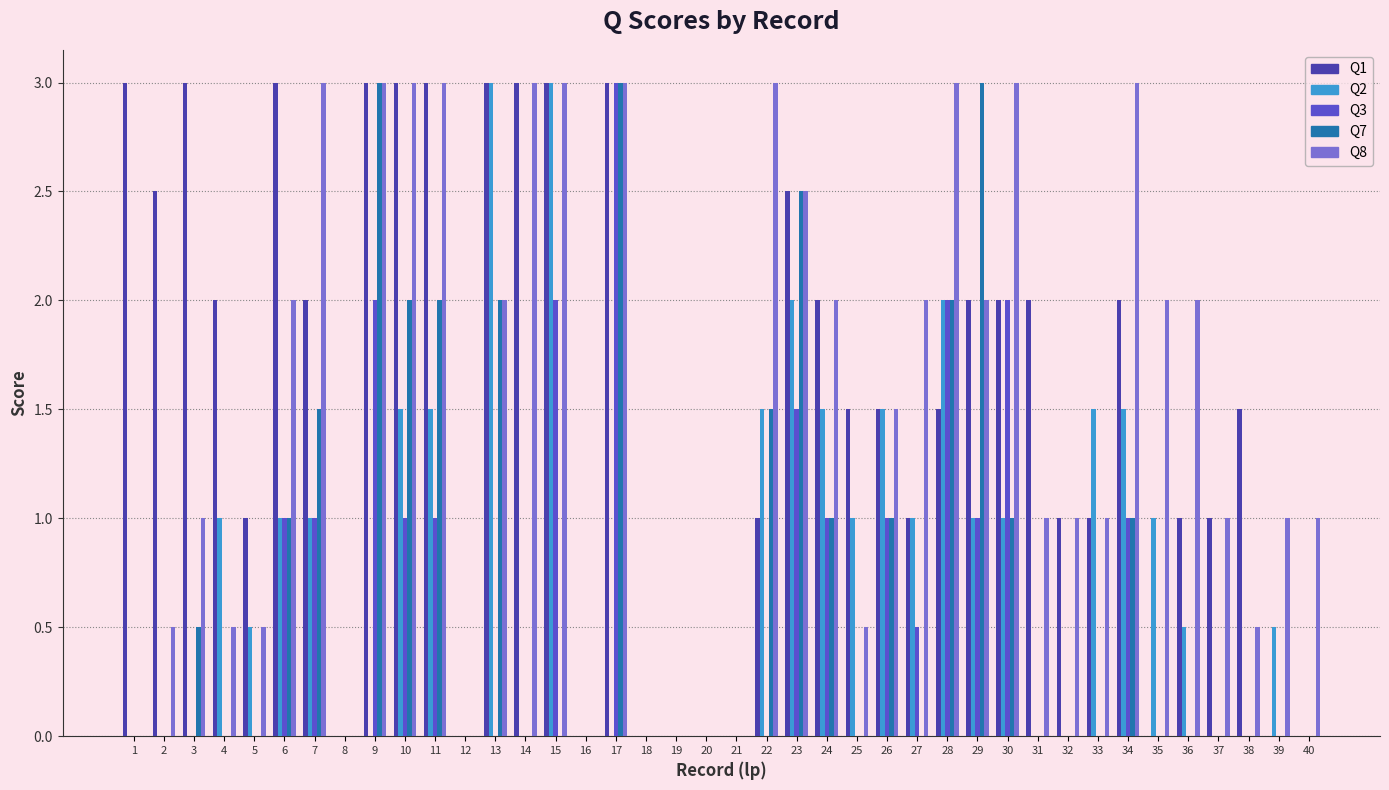

The Q7 series shows 2.0 at 11. True or false?

True